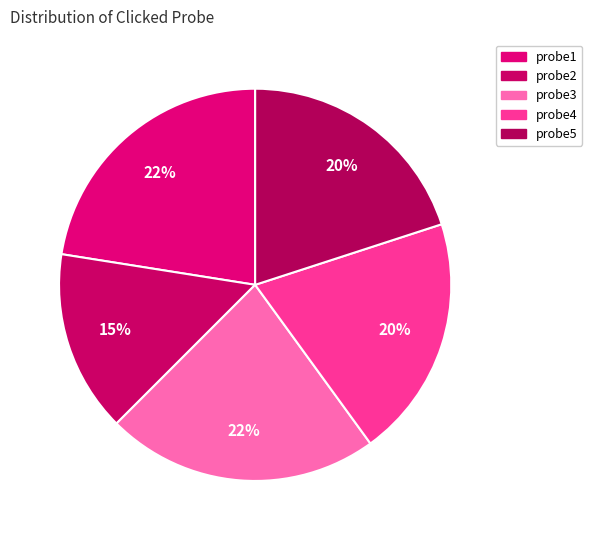

Count the number of slices in the pie.

5